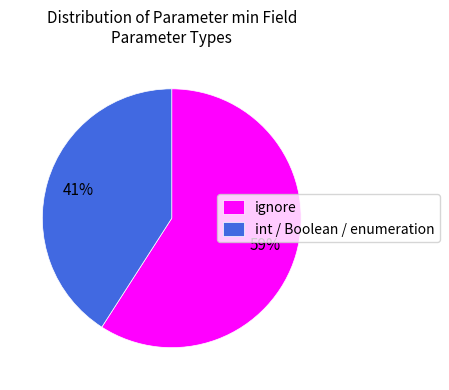

Is there any slice that represents more than half of the pie?

Yes